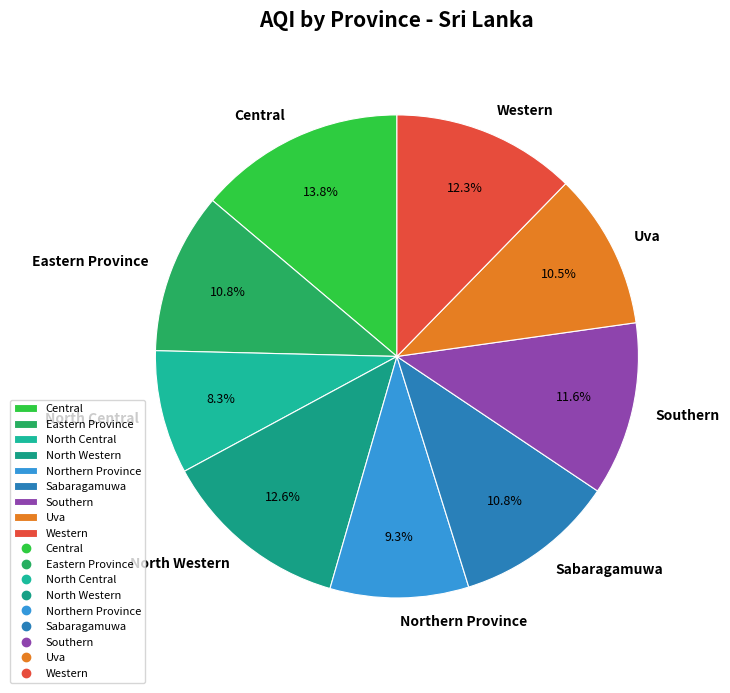

True or false: Central accounts for 24% of the total.

False